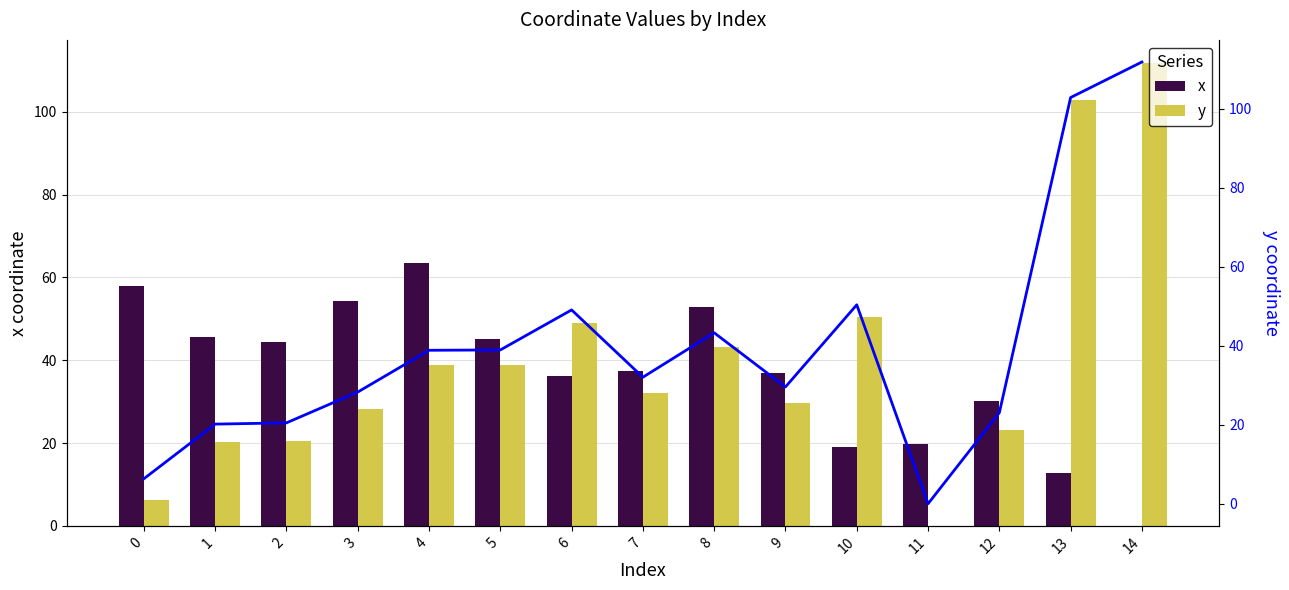

Which series has the largest total across all categories?

y